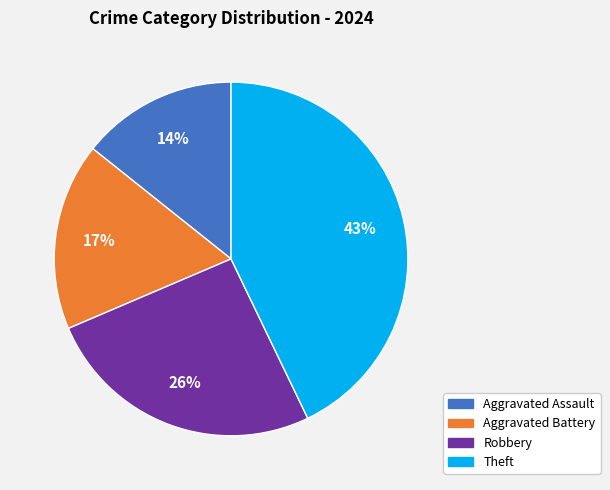

How many segments does this pie chart have?

4